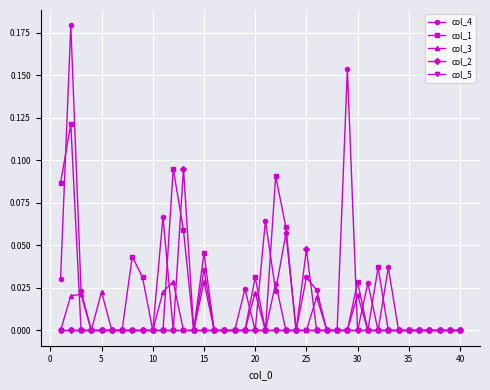

What are all the series names shown in the legend?

col_4, col_1, col_3, col_2, col_5